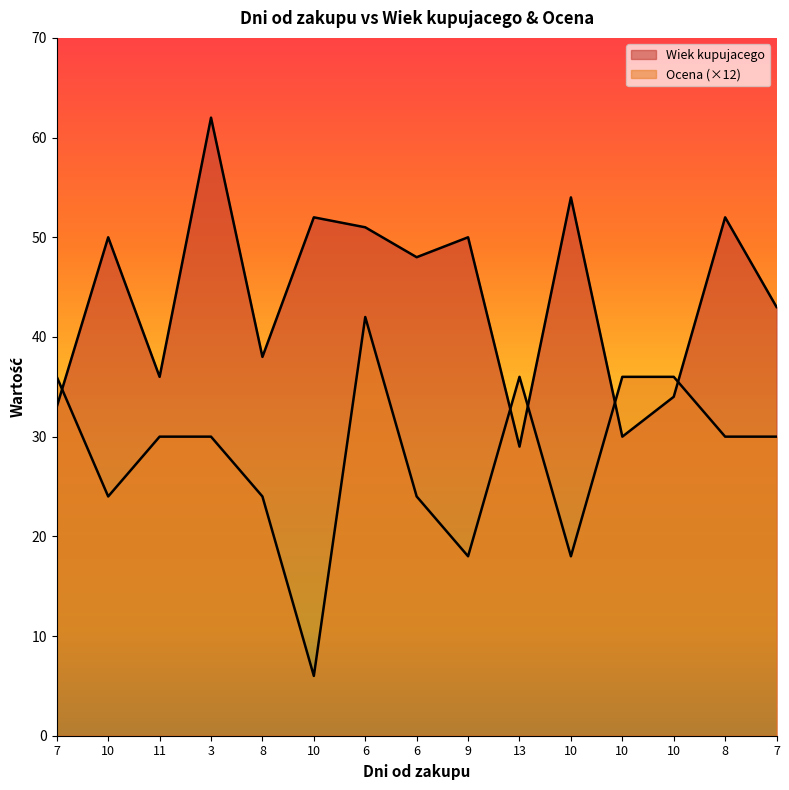

How many data points does each series have?

15